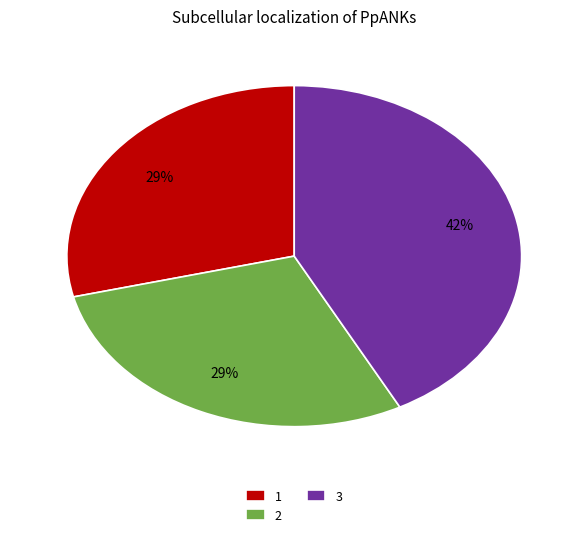

Is it true that 1 is 29% of the pie?

True